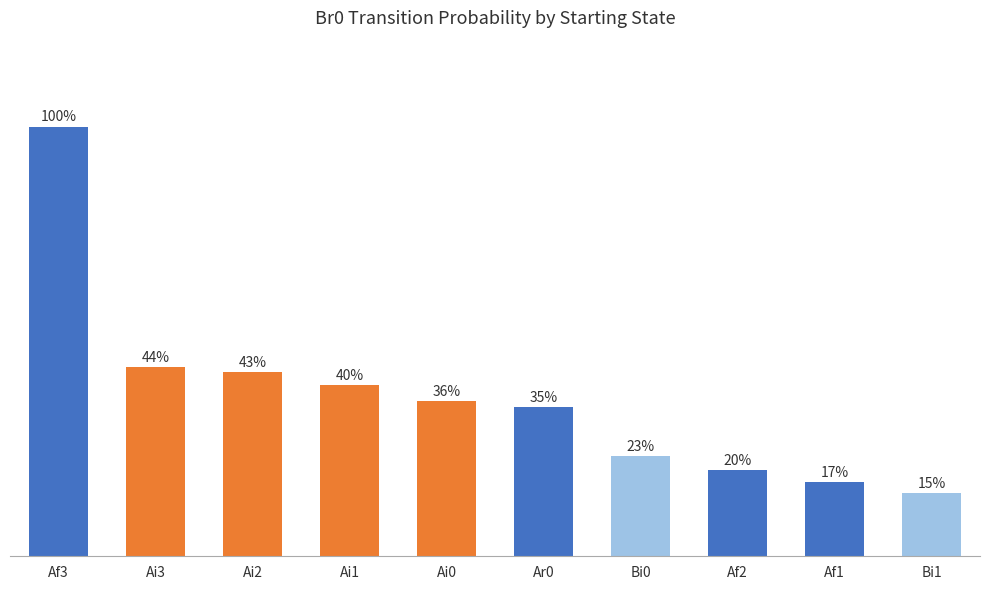

Are the bars horizontal?

No